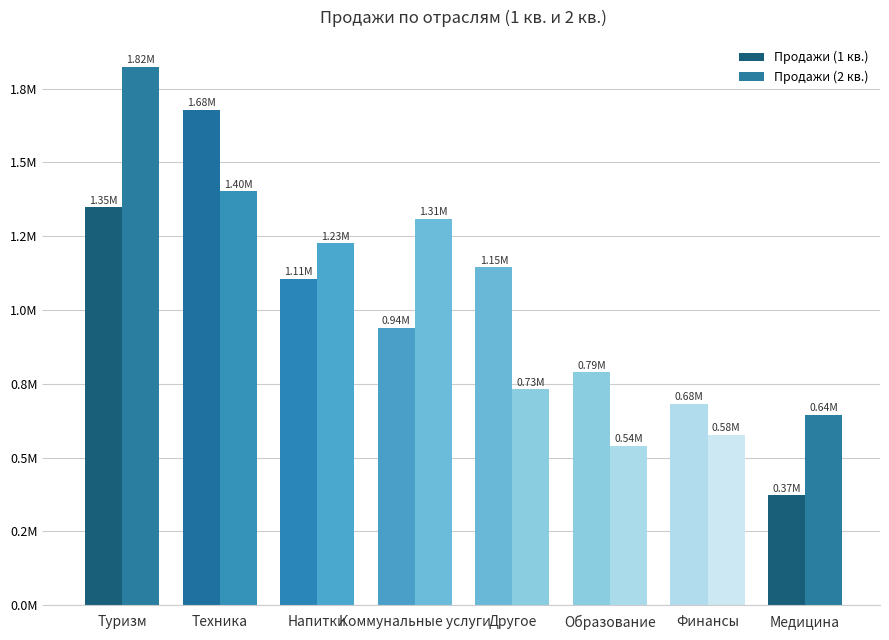

Does the chart contain any negative values?

No